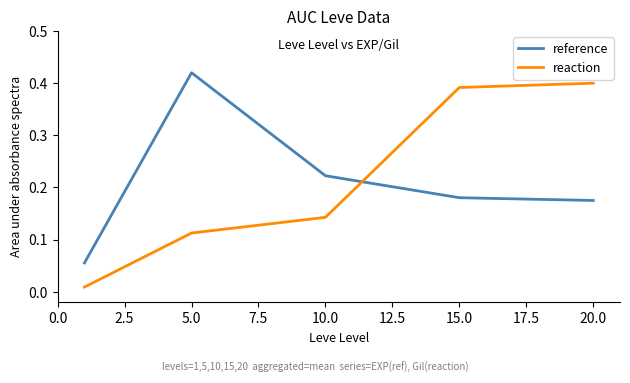

True or false: reference and reaction intersect in this chart.

True